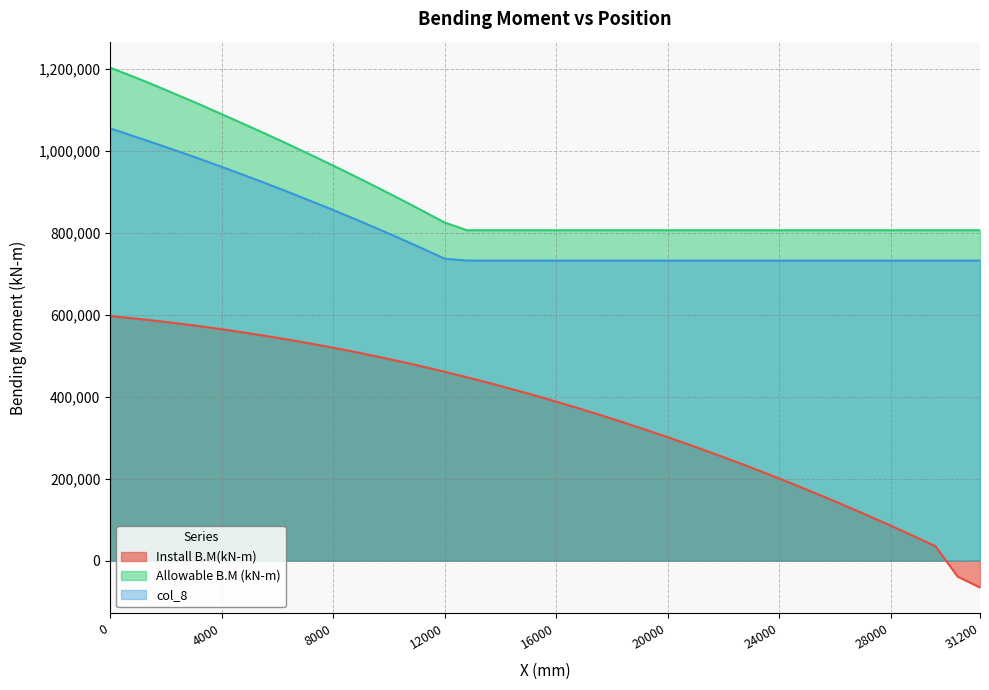

True or false: col_8 and Install B.M(kN-m) intersect in this chart.

False